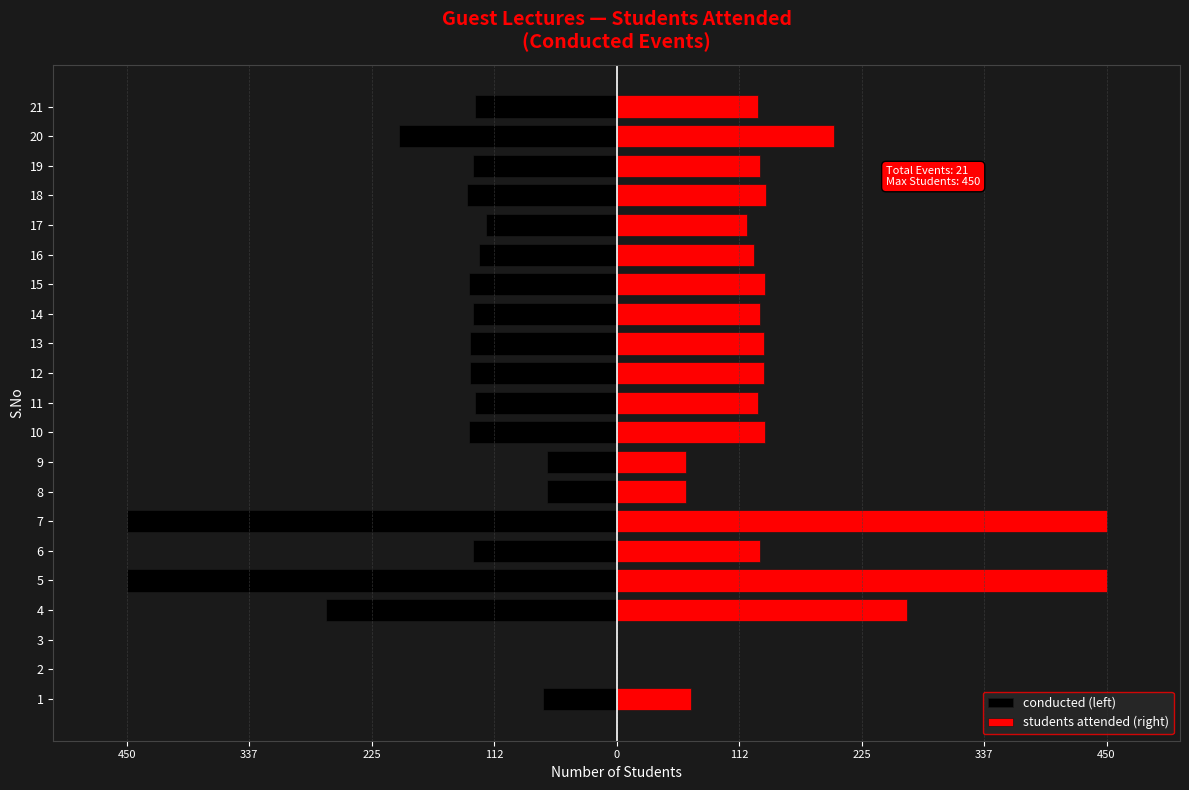

Rank the series at 5 from lowest to highest value.

conducted (left), students attended (right)